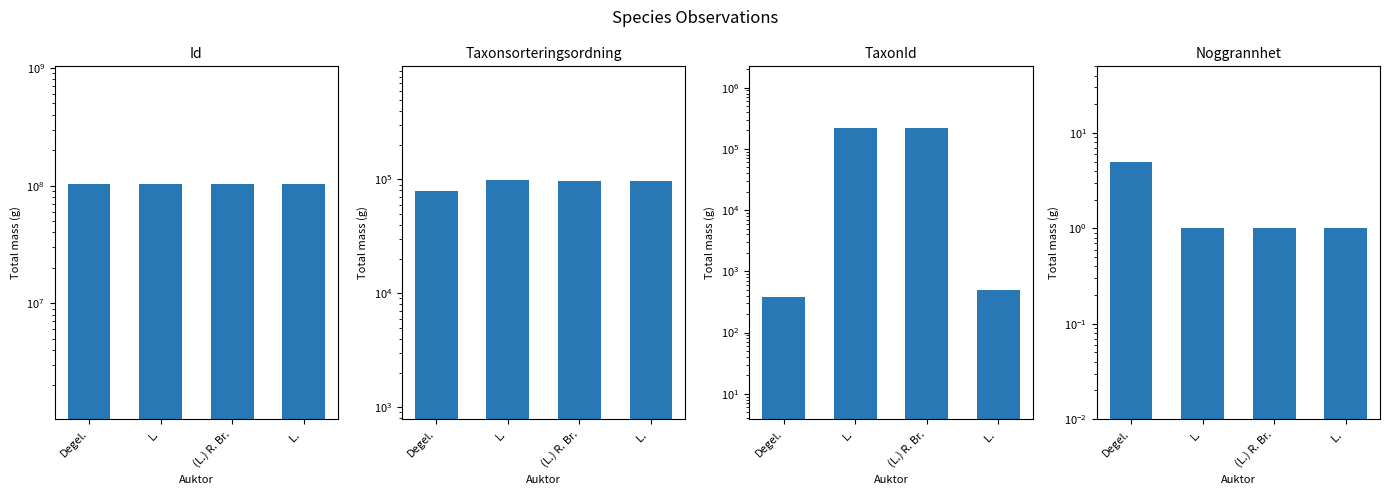

Reading right to left, transcribe all the data shown in this chart.

Id: 103366773	103366094	103366477	103366170
Taxonsorteringsordning: 96239	96334	98431	78473
TaxonId: 504	220787	222771	385
Noggrannhet: 1	1	1	5